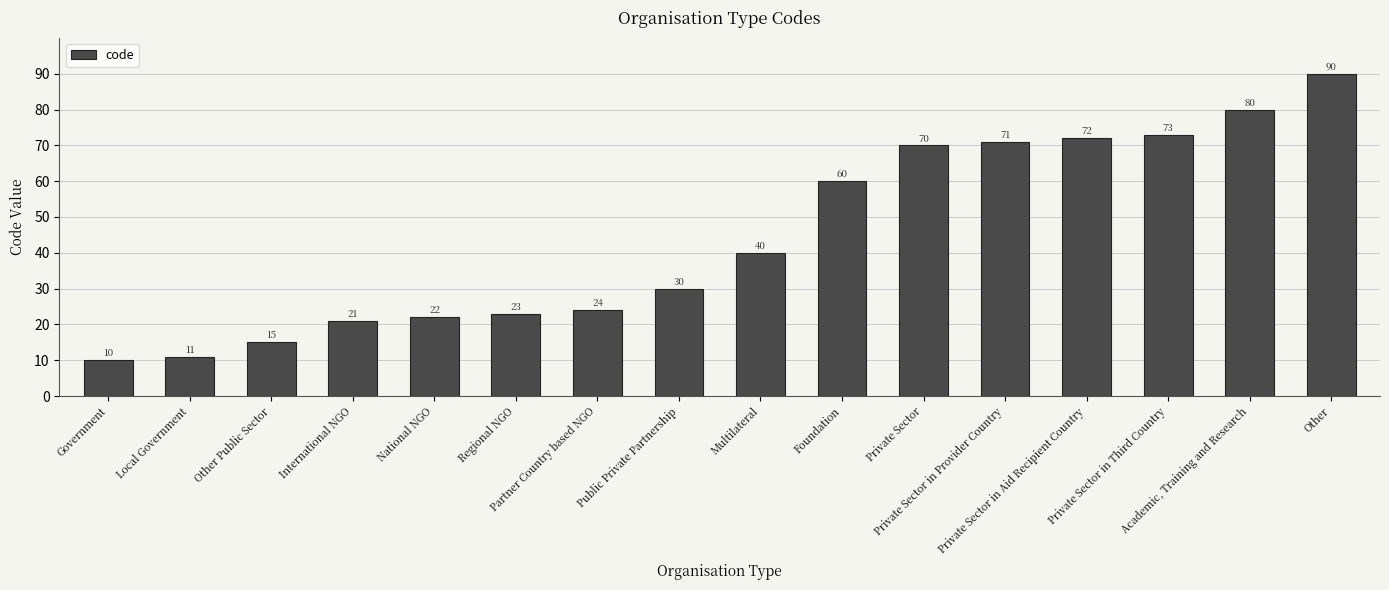

Reading left to right, extract all data points from this chart.

10	11	15	21	22	23	24	30	40	60	70	71	72	73	80	90